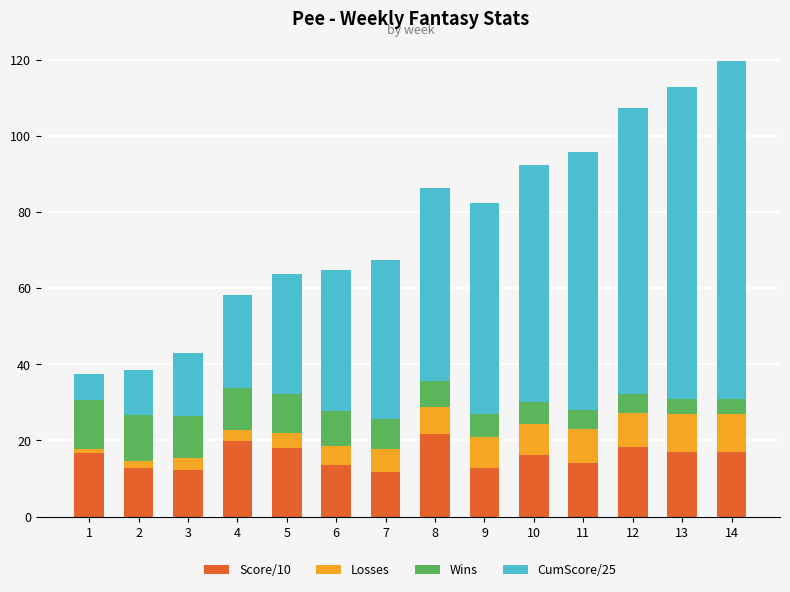

What is the total value across all series at 4?

58.3